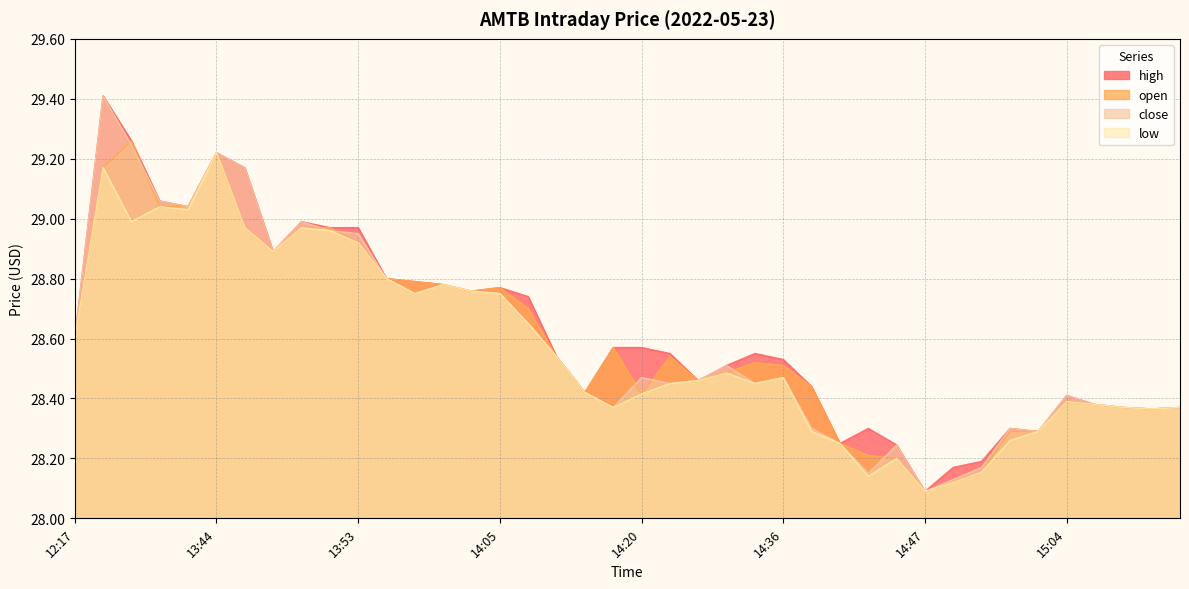

What is the difference between the second highest and second lowest values in the high series?

1.1